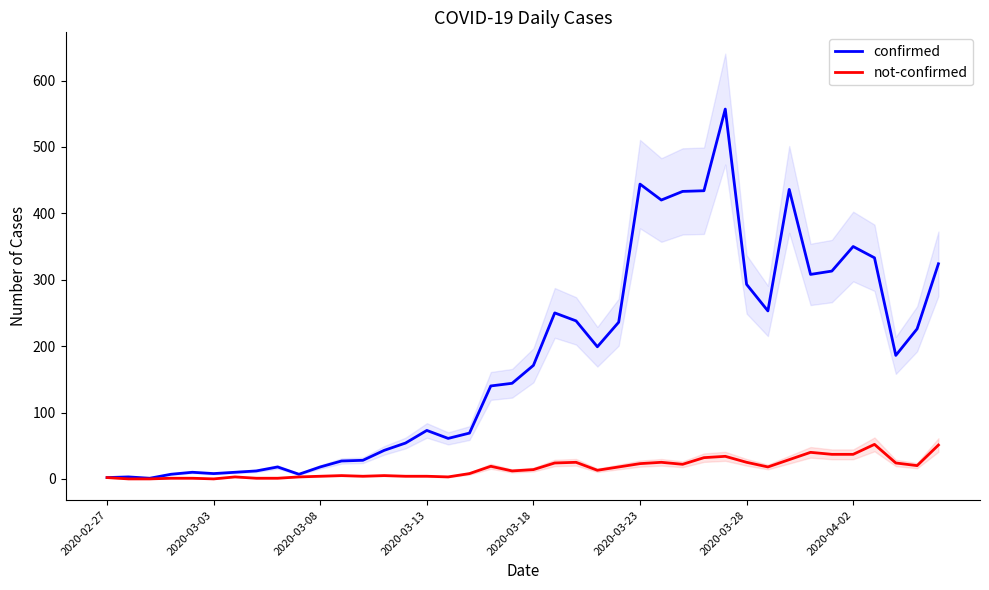

Where does the not-confirmed series first go above 14?

18